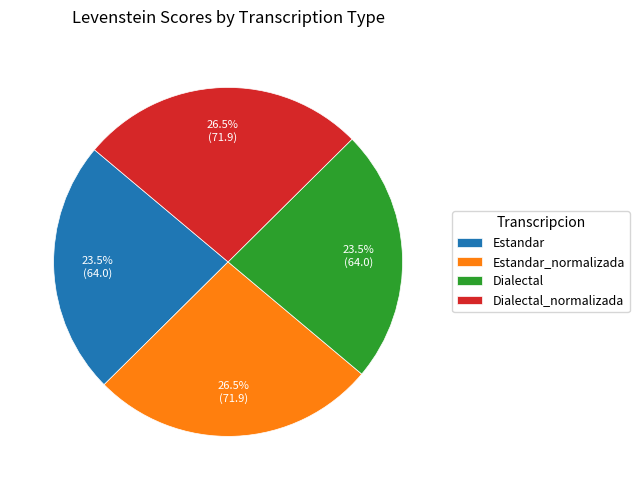

What is the ratio of the value at Estandar_normalizada to the value at Dialectal?

1.1